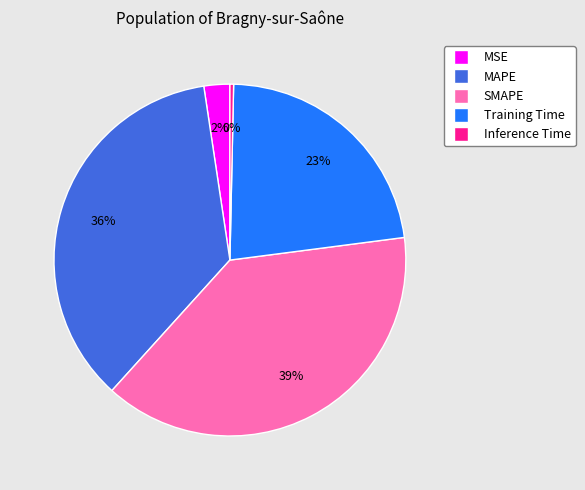

True or false: Training Time accounts for 23% of the total.

True